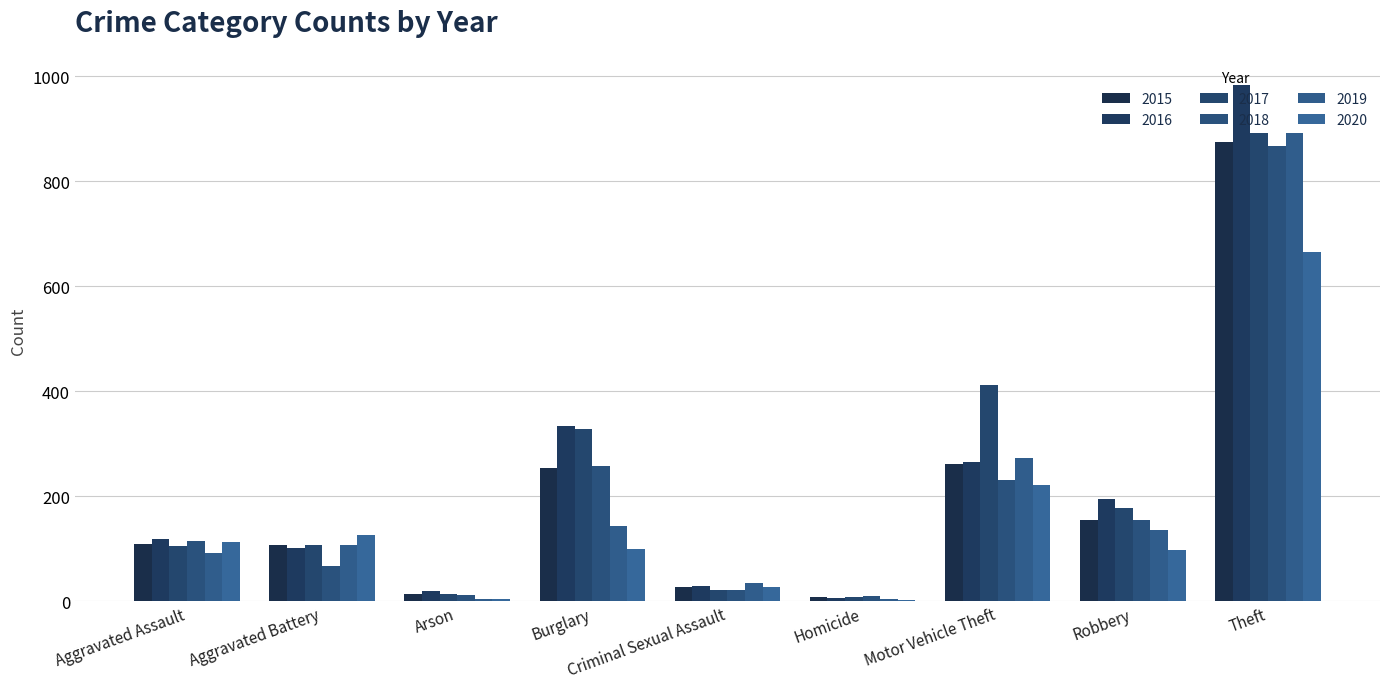

Count the number of categories in the chart.

9